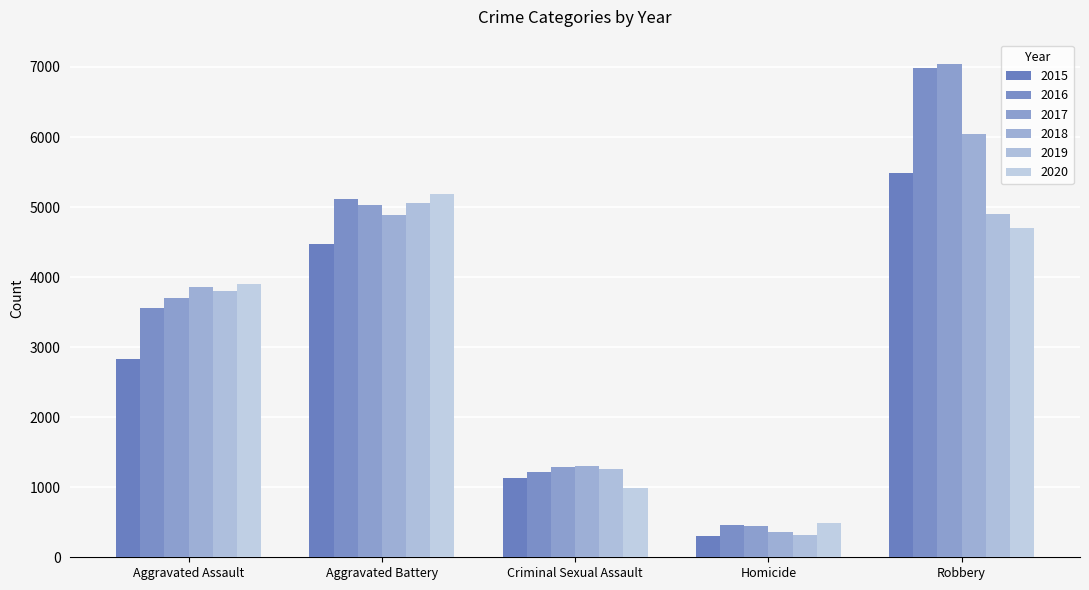

Reading right to left, what are all the values shown in this chart?

2015: Robbery=5486	Homicide=301	Criminal Sexual Assault=1130	Aggravated Battery=4470	Aggravated Assault=2826
2016: Robbery=6982	Homicide=458	Criminal Sexual Assault=1218	Aggravated Battery=5121	Aggravated Assault=3564
2017: Robbery=7038	Homicide=449	Criminal Sexual Assault=1294	Aggravated Battery=5035	Aggravated Assault=3696
2018: Robbery=6048	Homicide=365	Criminal Sexual Assault=1300	Aggravated Battery=4891	Aggravated Assault=3852
2019: Robbery=4906	Homicide=314	Criminal Sexual Assault=1260	Aggravated Battery=5055	Aggravated Assault=3798
2020: Robbery=4694	Homicide=489	Criminal Sexual Assault=990	Aggravated Battery=5185	Aggravated Assault=3900